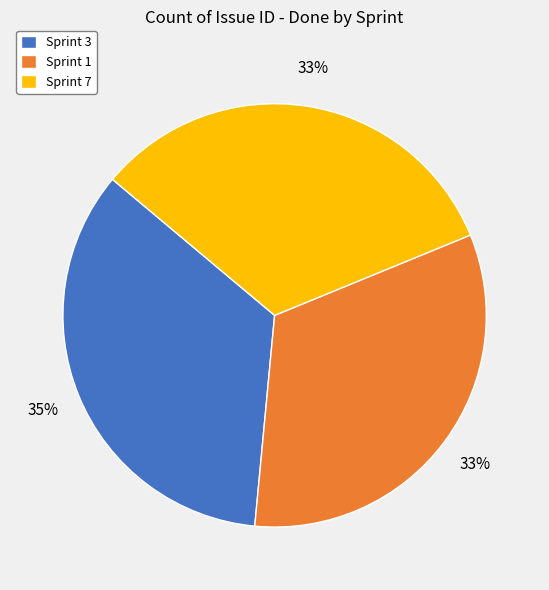

Between Sprint 7 and Sprint 3, which is larger?

Sprint 3